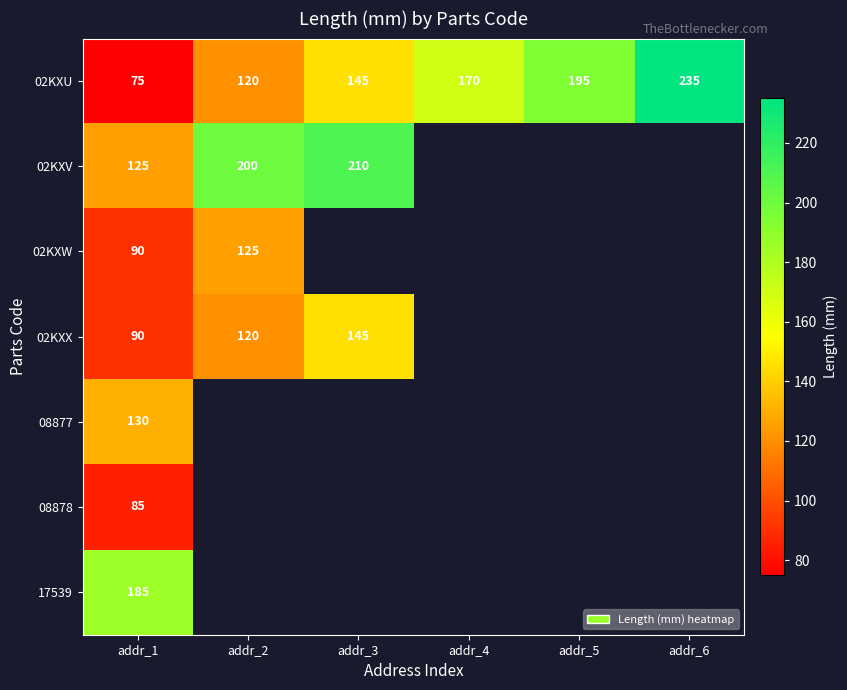

What is the highest value of the 02KXU series?

235